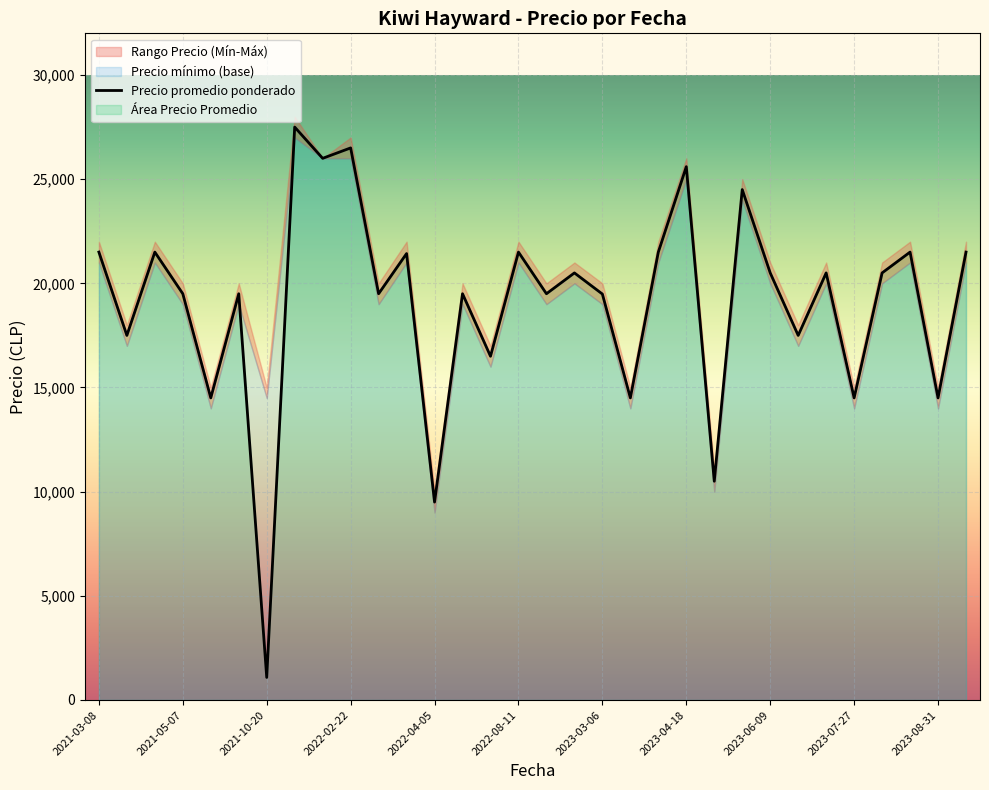

Is the value of Precio mínimo at 2023-03-06 greater than the value of Precio promedio ponderado at 2023-04-27?

Yes